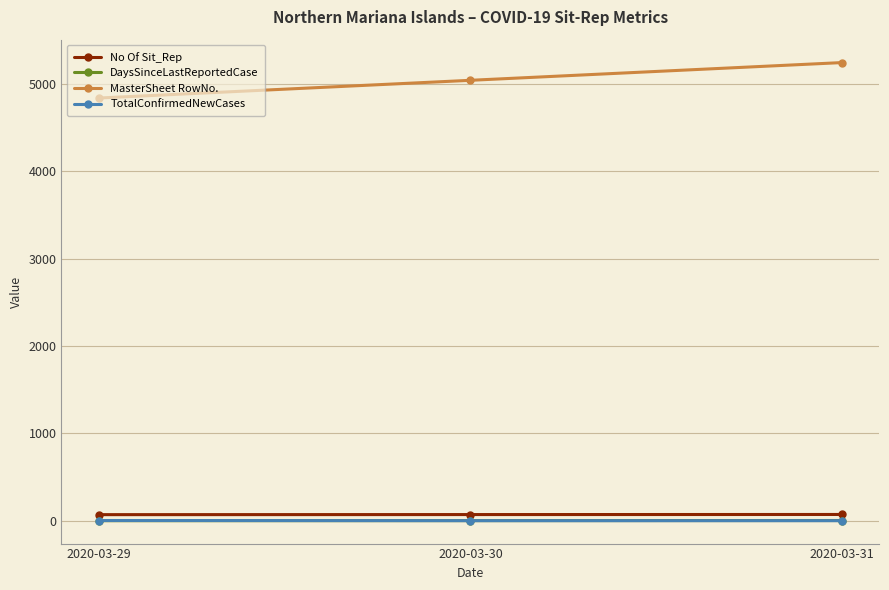

What are all the series names shown in the legend?

No Of Sit_Rep, DaysSinceLastReportedCase, MasterSheet RowNo., TotalConfirmedNewCases